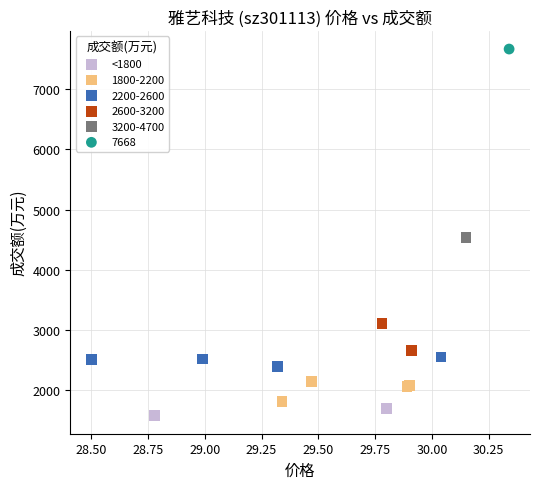

What are all the series names shown in the legend?

<1800, 1800-2200, 2200-2600, 2600-3200, 3200-4700, 7668